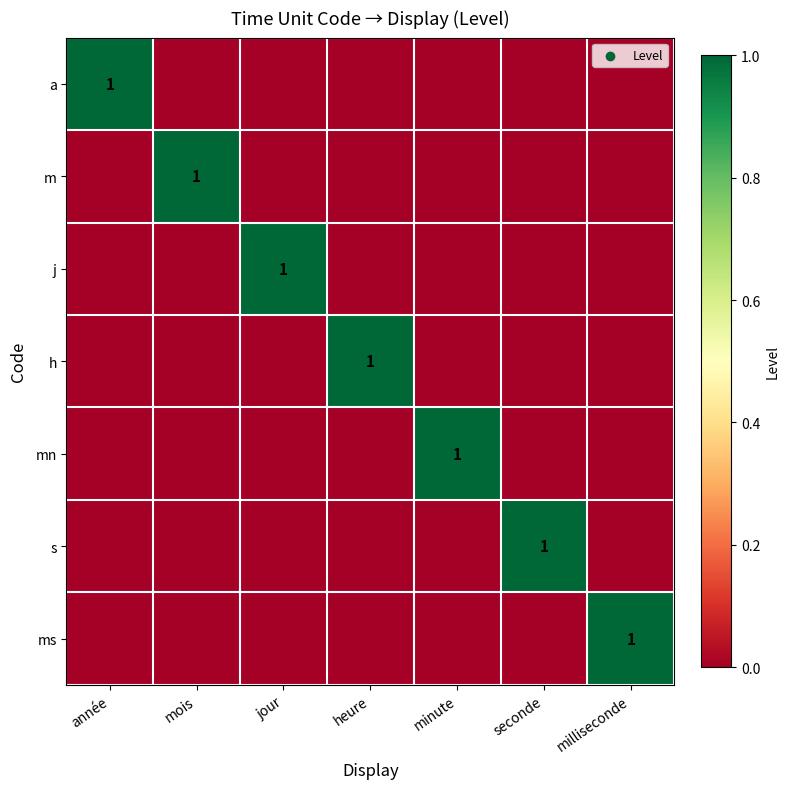

What is the greatest value displayed?

1